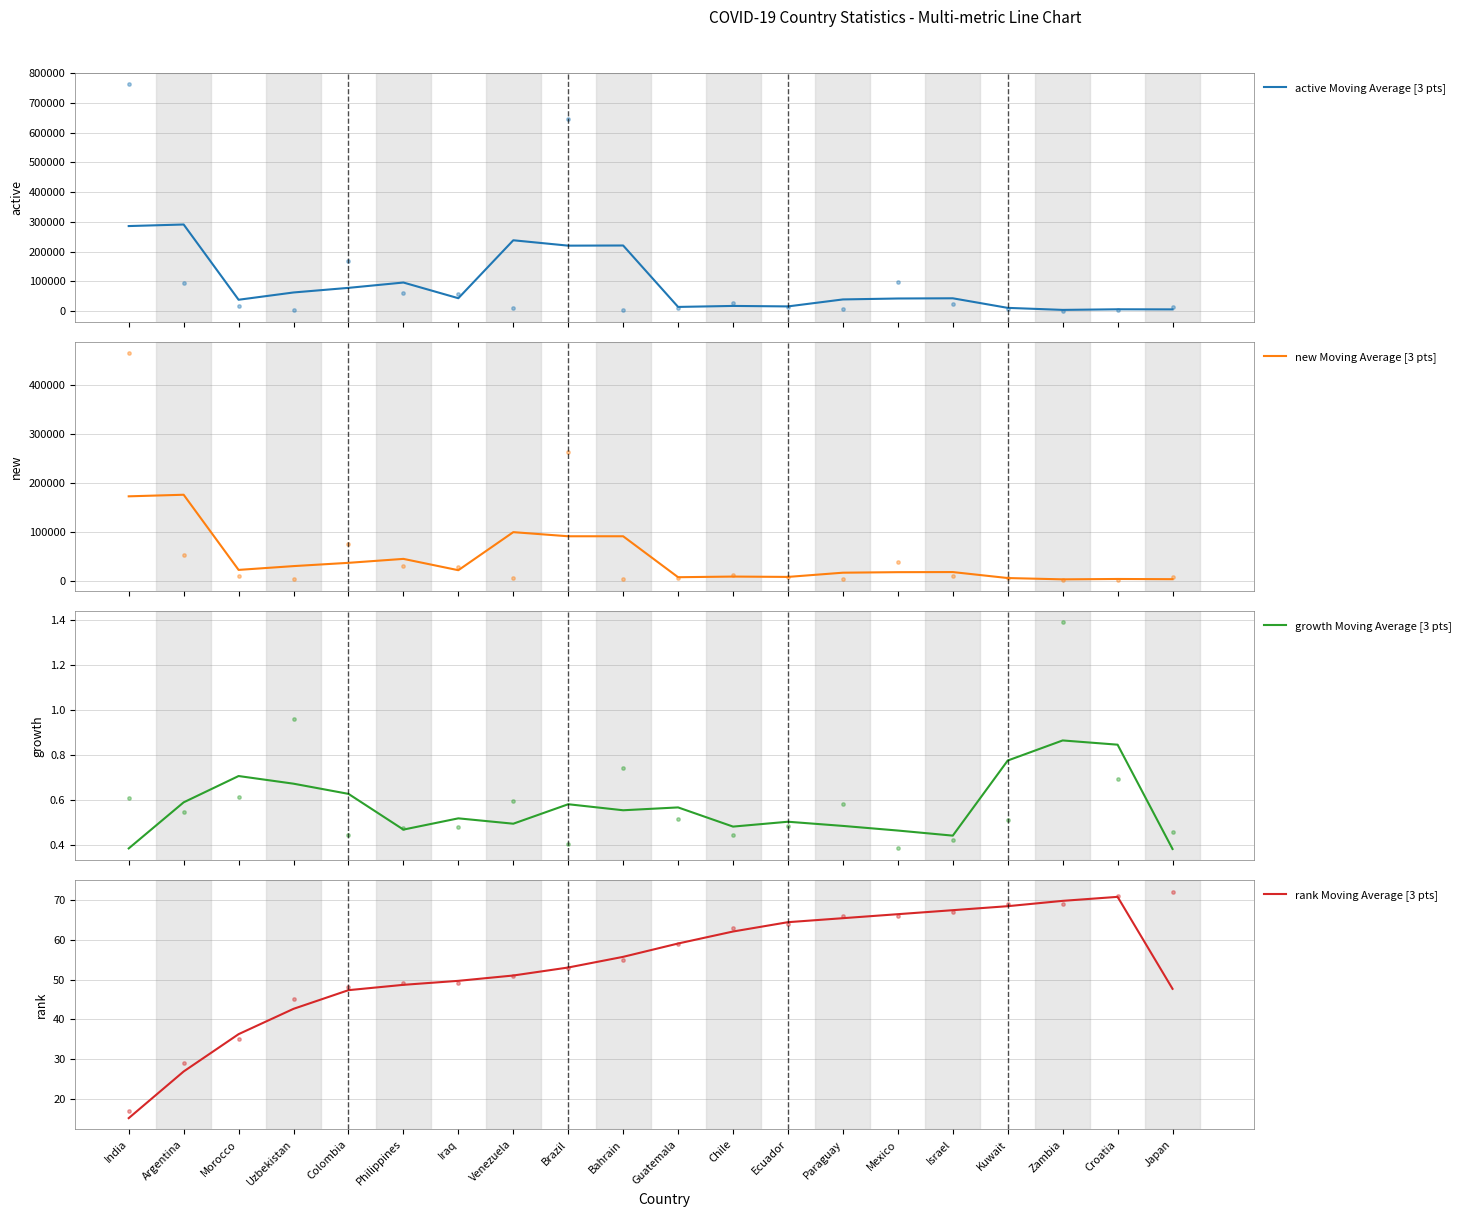

Which series has the largest total across all categories?

active Moving Average [3 pts]